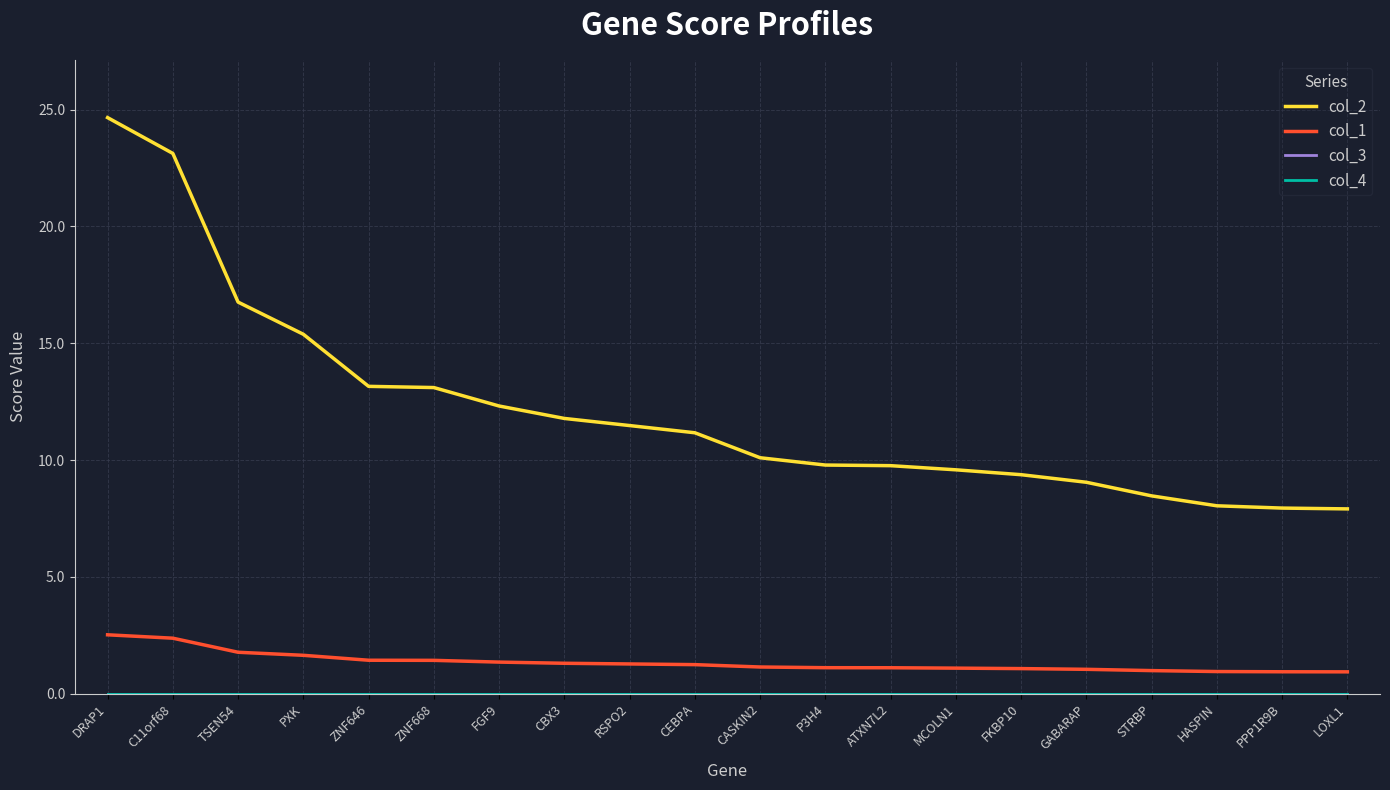

What position from the left is TSEN54?

3